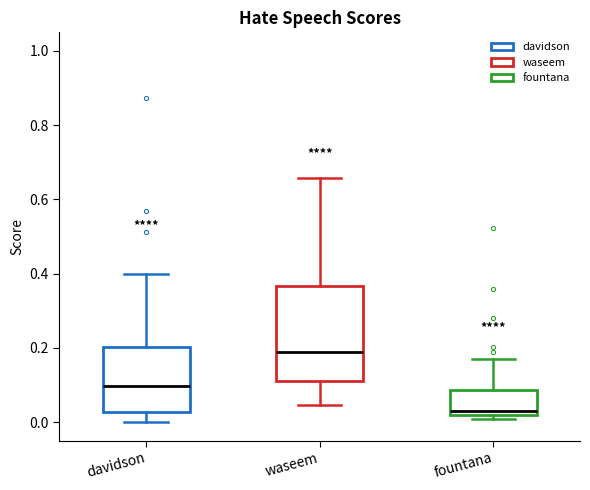

Reading left to right, transcribe this box plot: for each box, give where its median line is, the range the box spans, and where its two whiskers end, as read against the y-axis. The values are not printed on the chart, so give them approximately, as read against the axis.

davidson: median 0.10, box 0.02 to 0.20, whiskers 0.00 to 0.40
waseem: median 0.18, box 0.12 to 0.36, whiskers 0.04 to 0.66
fountana: median 0.02 (just above the box's lower edge), box 0.02 to 0.08, whiskers 0.00 to 0.16